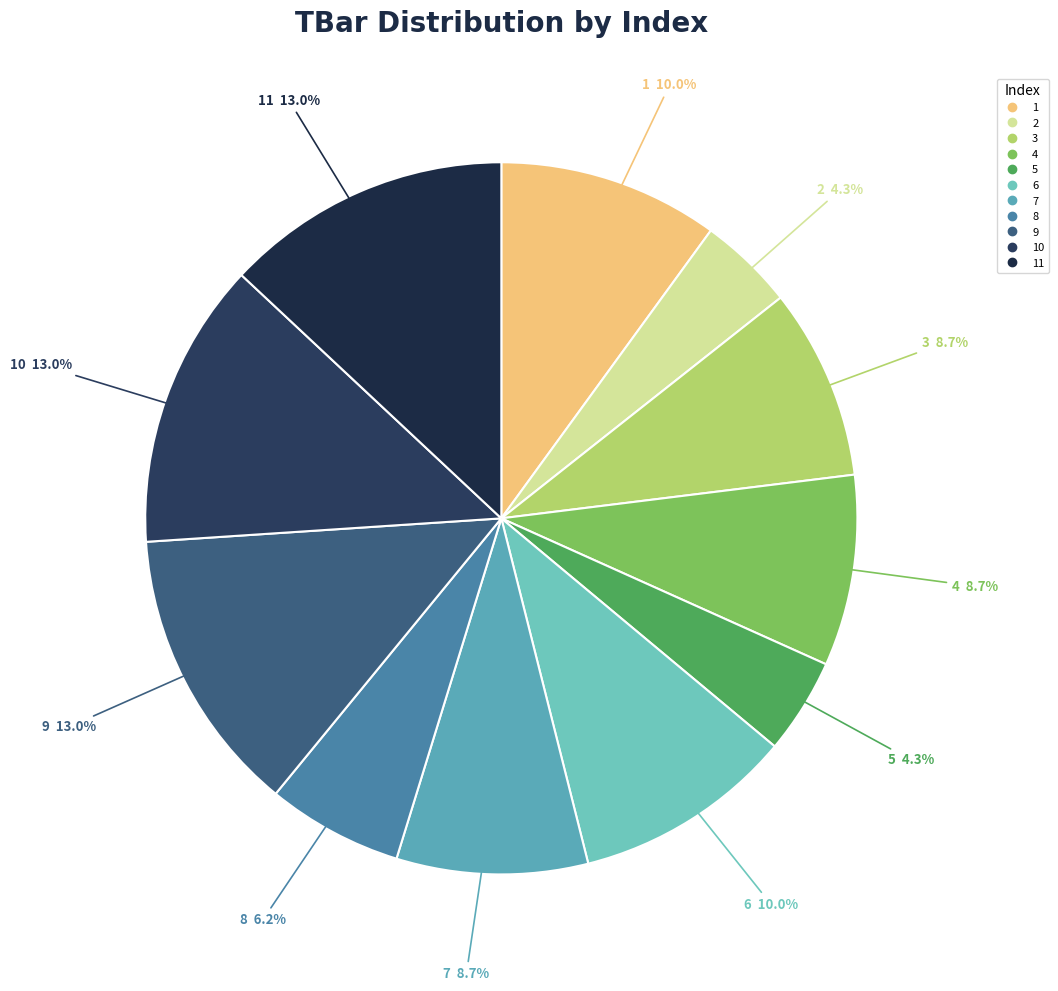

How many segments does this pie chart have?

11